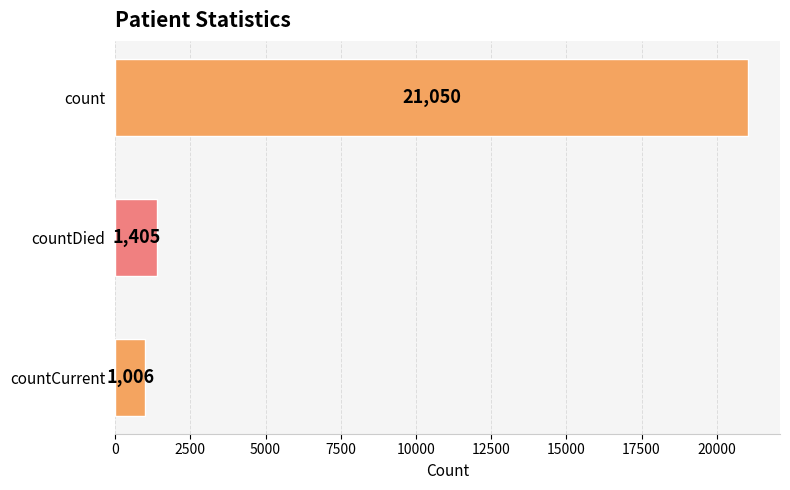

What is the change in value from countDied to countCurrent?

-399